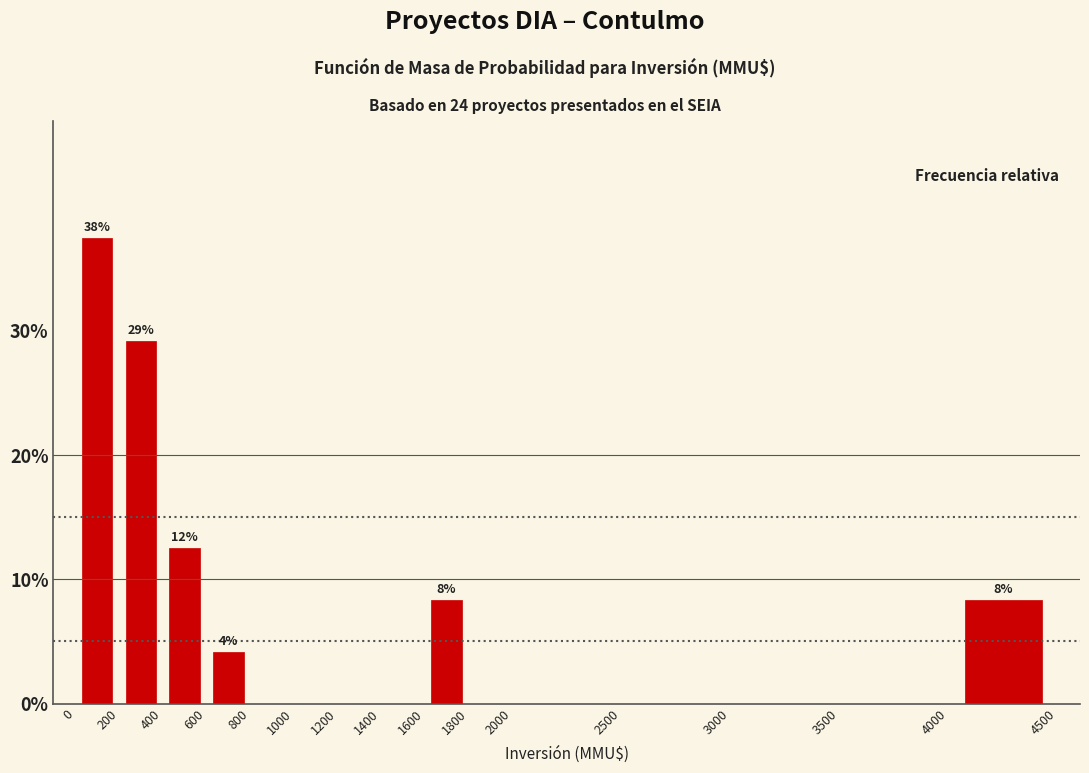

Over which range of the x-axis is the bar tallest?

0 to 200